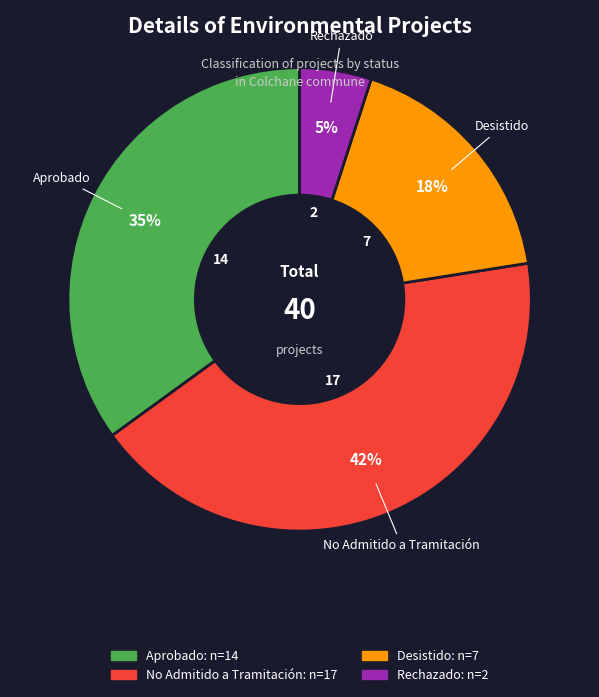

Which has a higher value, Rechazado or Aprobado?

Aprobado